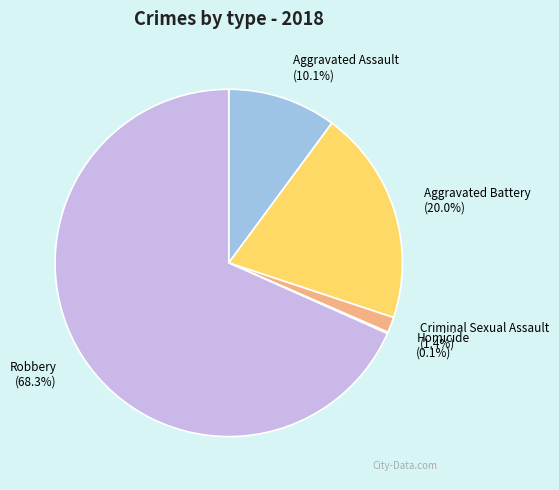

Which slice is the largest?

Robbery